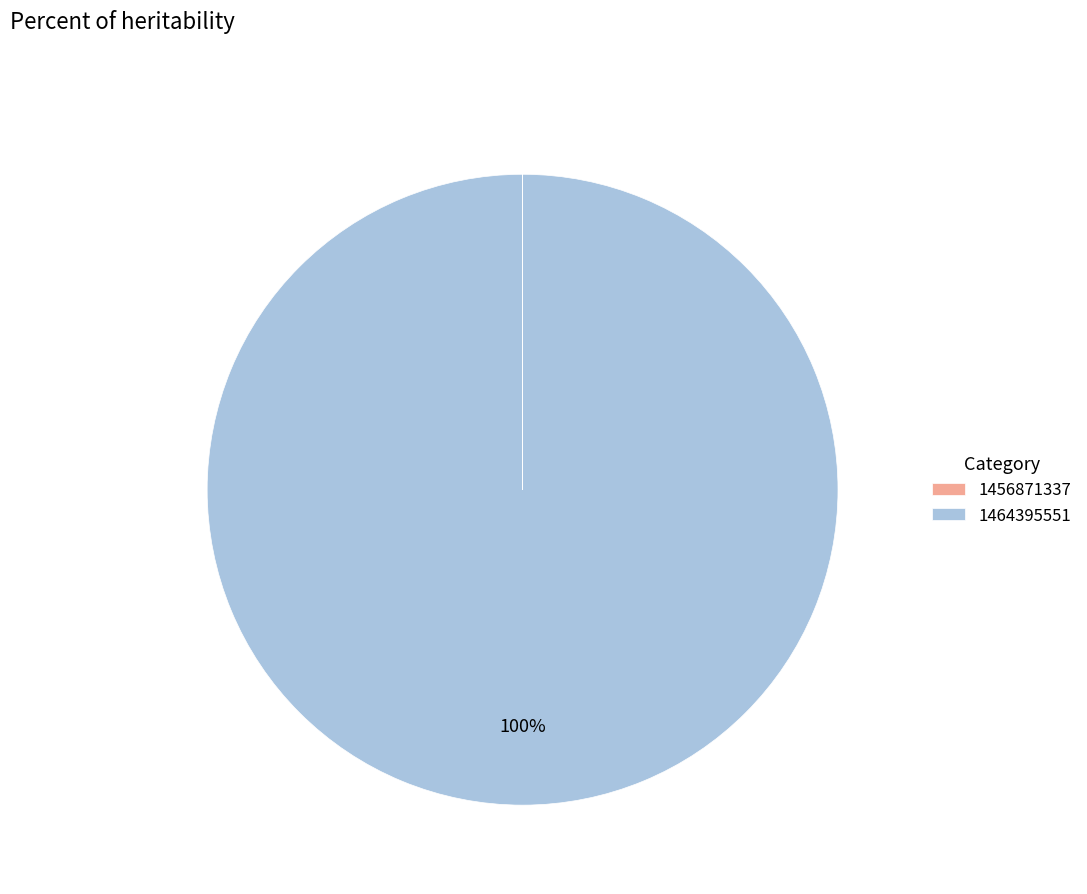

Is it true that 1464395551 is 100% of the pie?

True